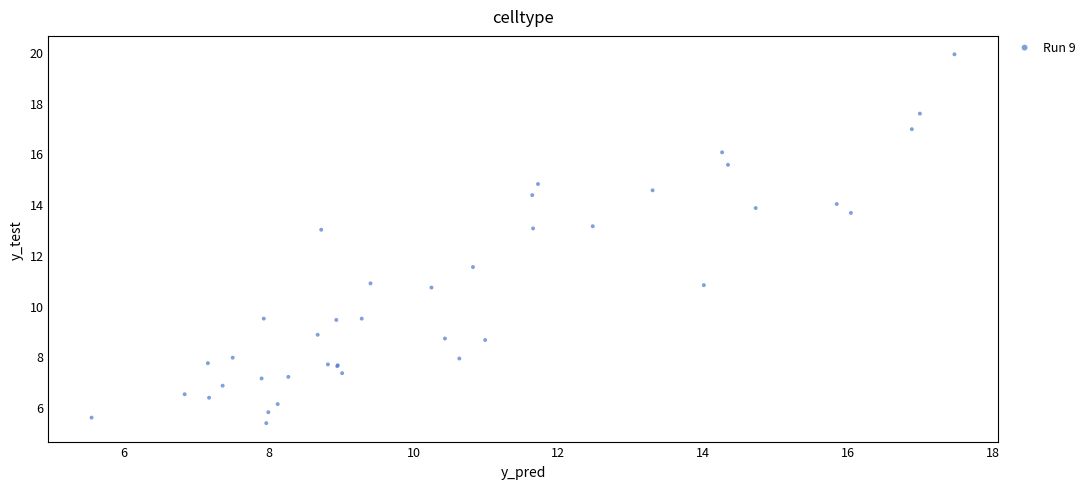

What Y value in the scatter plot is closest to 12?

11.5